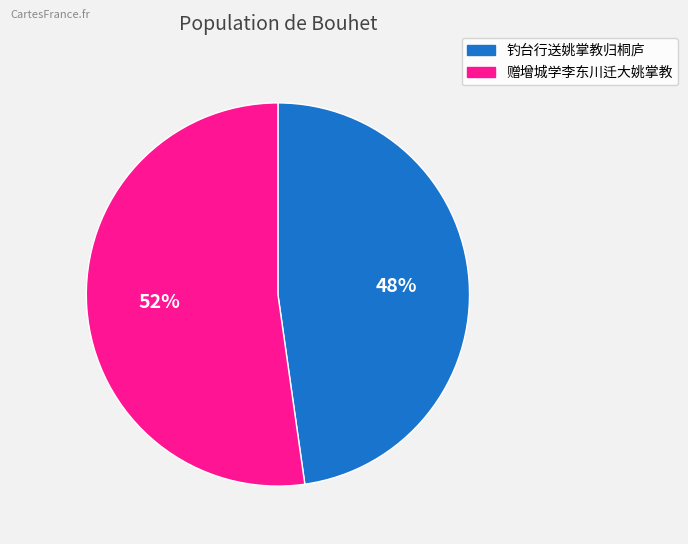

To the nearest percent, what portion does 钓台行送姚掌教归桐庐 represent?

48%